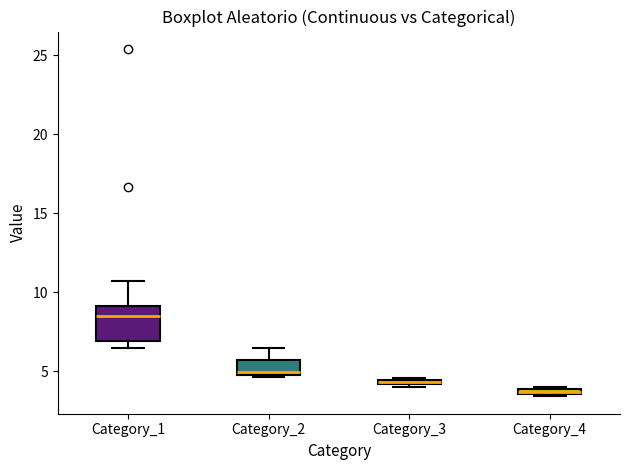

Which box has the highest median line?

Category_1